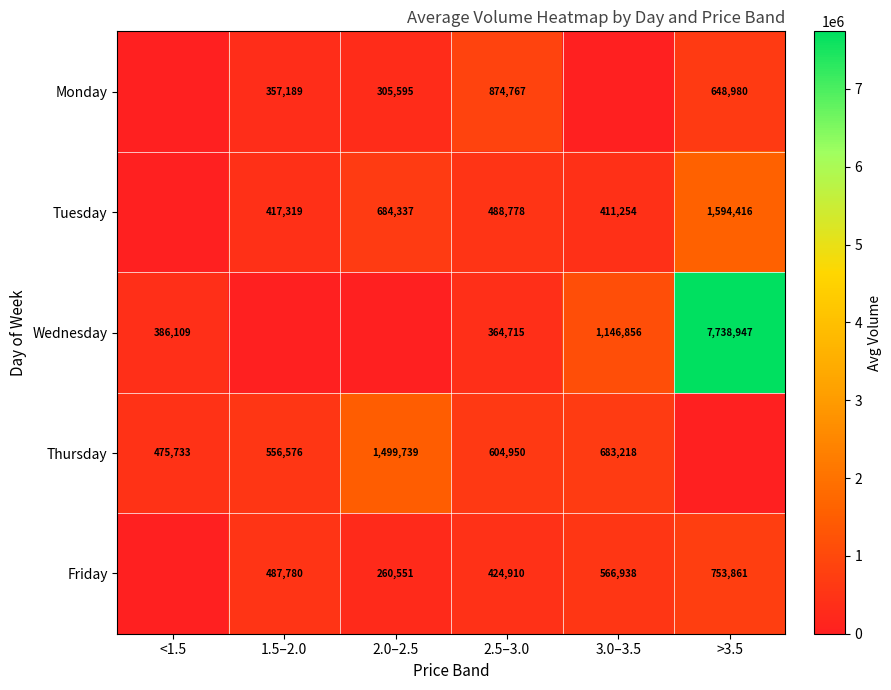

Is the value of Tuesday at 1.5–2.0 greater than the value of Friday at 3.0–3.5?

No